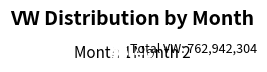

What is the majority slice?

Month 1